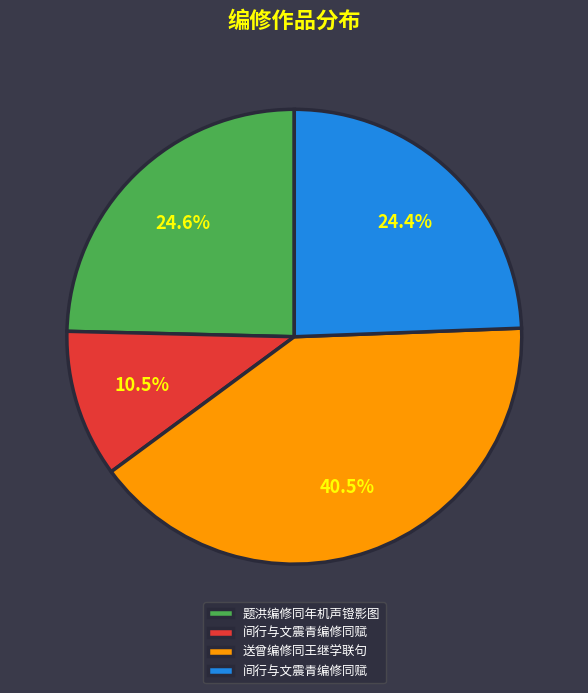

Is there a majority slice in this chart?

No